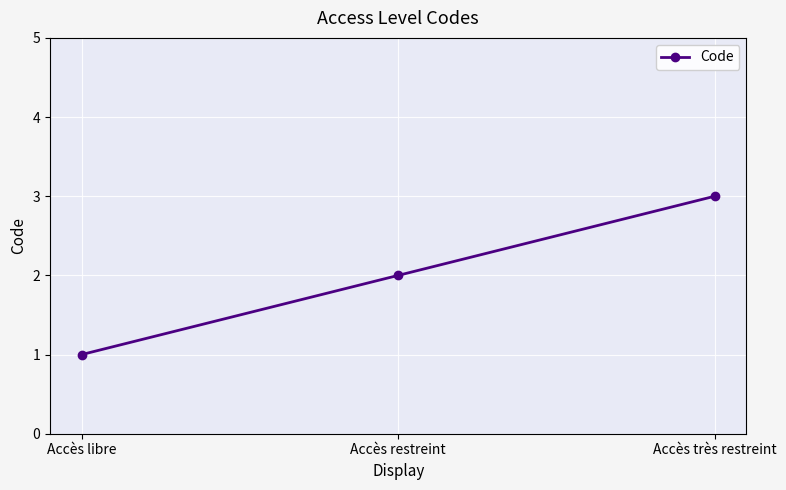

Approximately how many times larger is the value at Accès très restreint compared to Accès restreint?

1.5